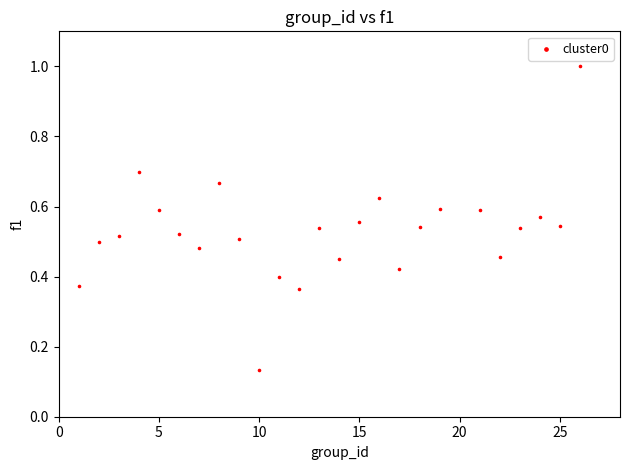

What is the range of X values (max minus min)?

25.0